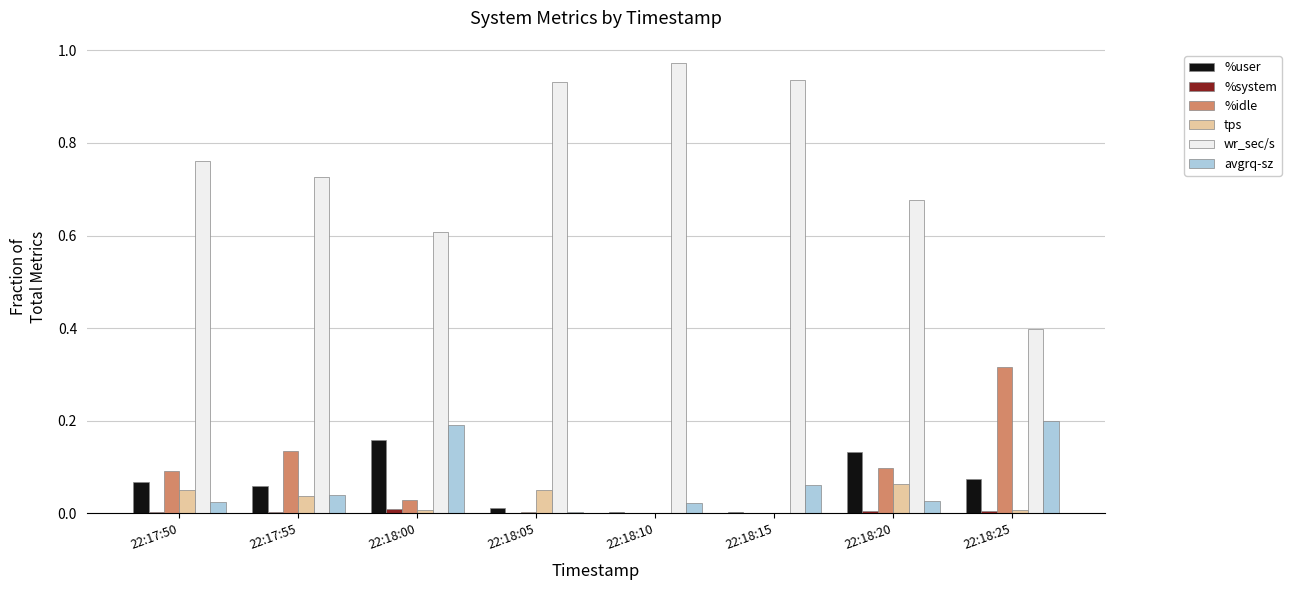

The avgrq-sz series shows 0.2 at 22:18:00. True or false?

True